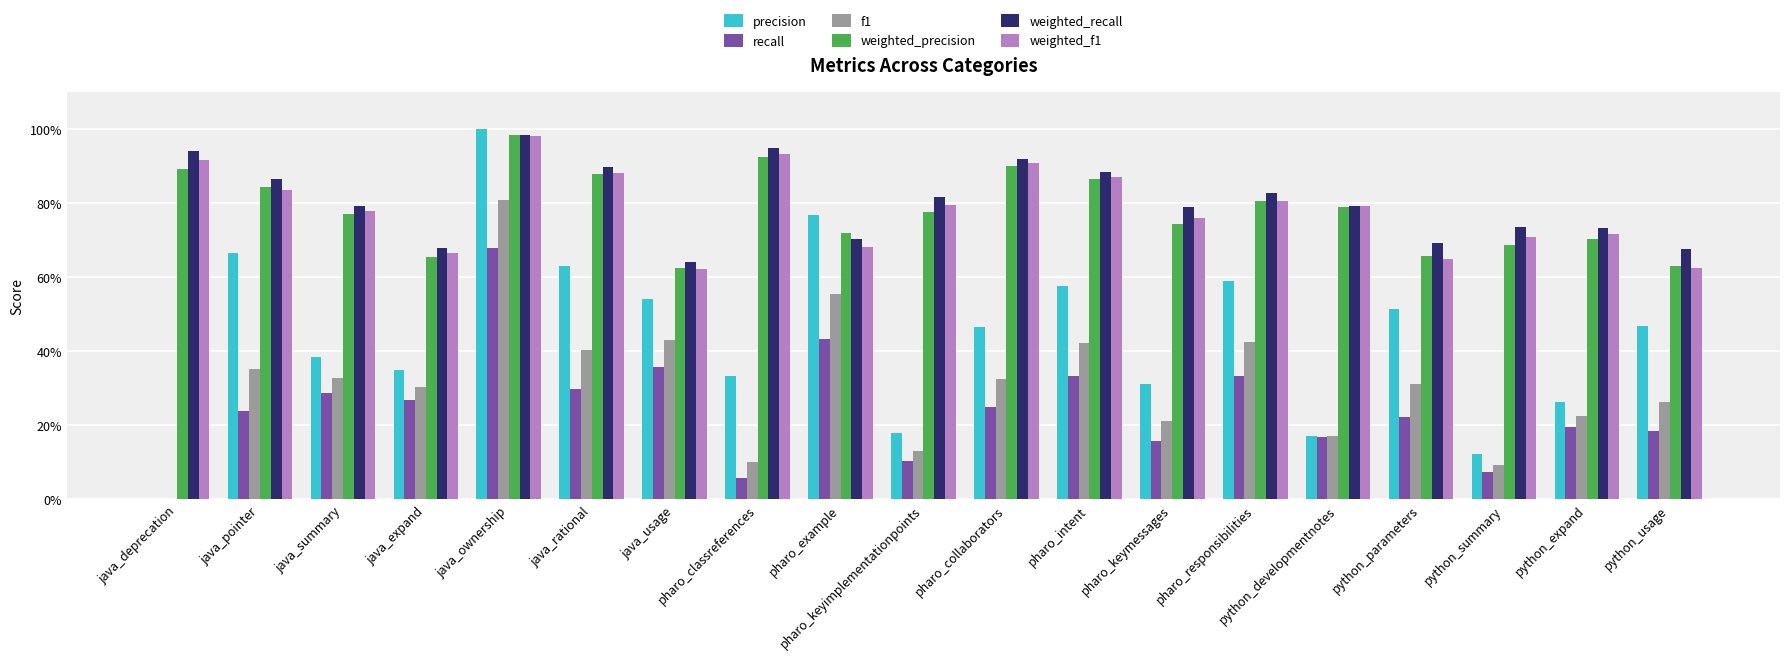

What is the label of the 2nd bar from the right?

python_expand